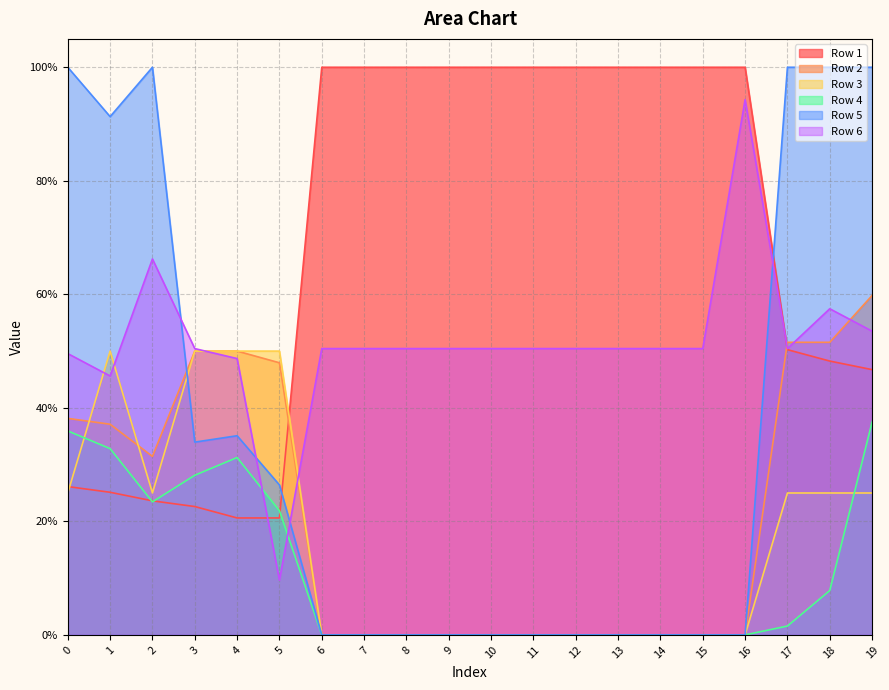

At which category does Row 5 reach its first local valley?

1